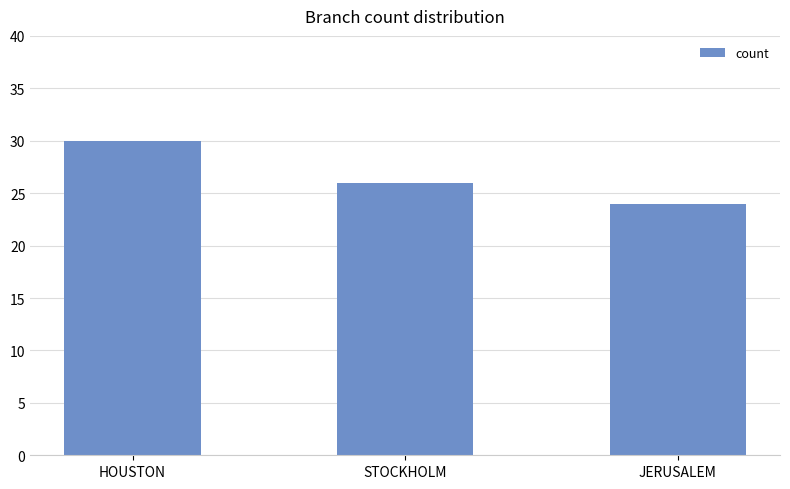

Rank the categories by value from highest to lowest.

HOUSTON, STOCKHOLM, JERUSALEM